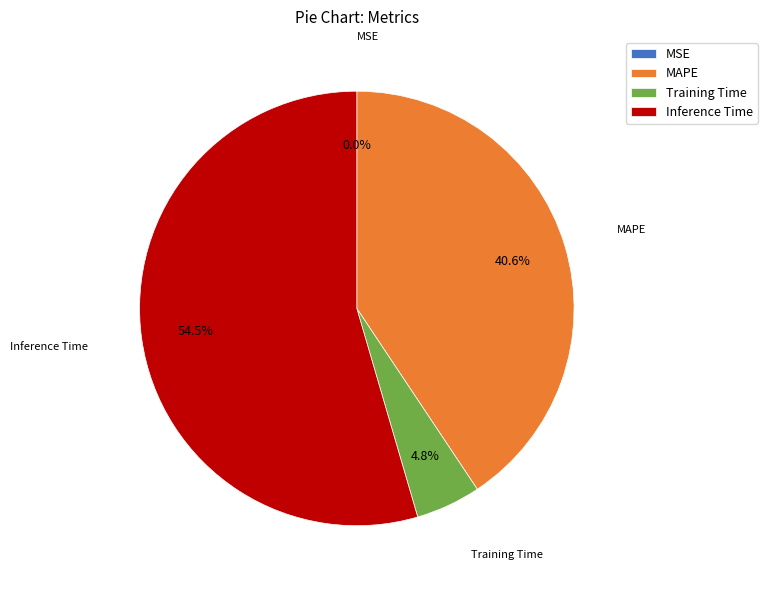

Is there any slice that represents more than half of the pie?

Yes